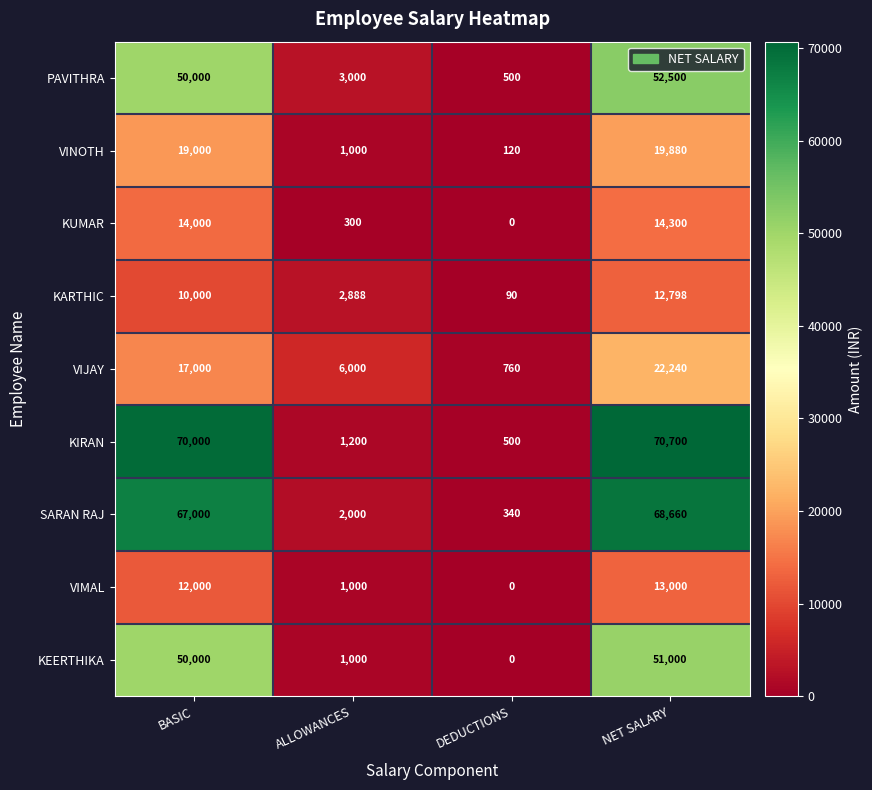

Which series has the largest total across all categories?

KIRAN